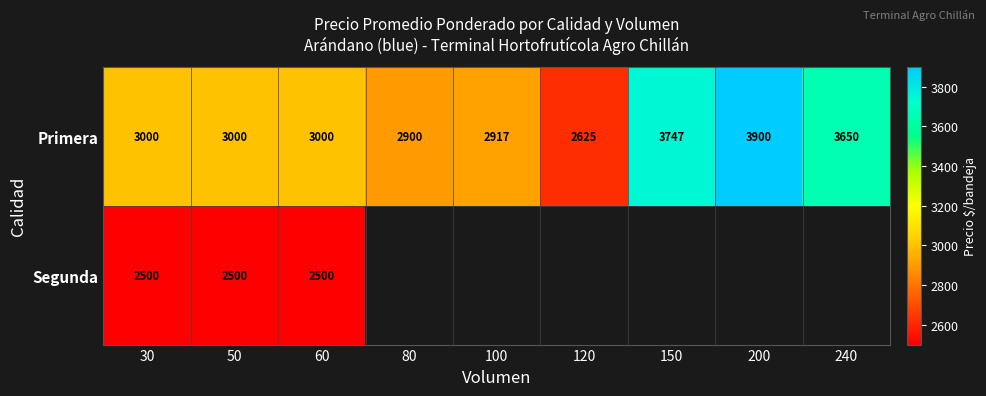

What is the difference between the Primera values at 30 and 100?

83